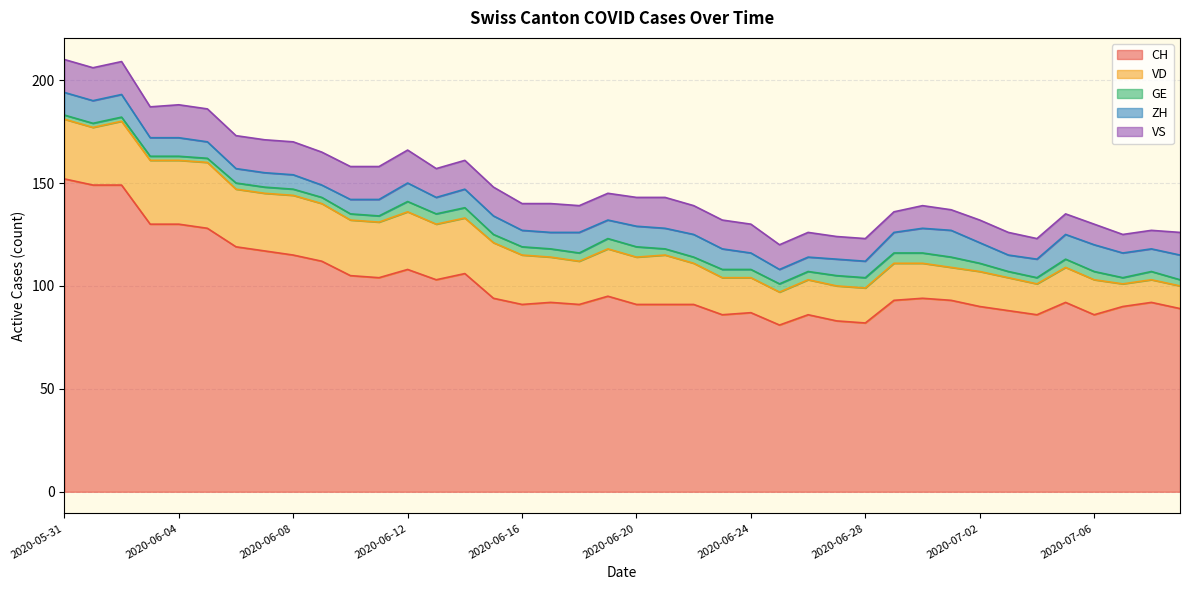

How many values in the VS series are below 14?

18